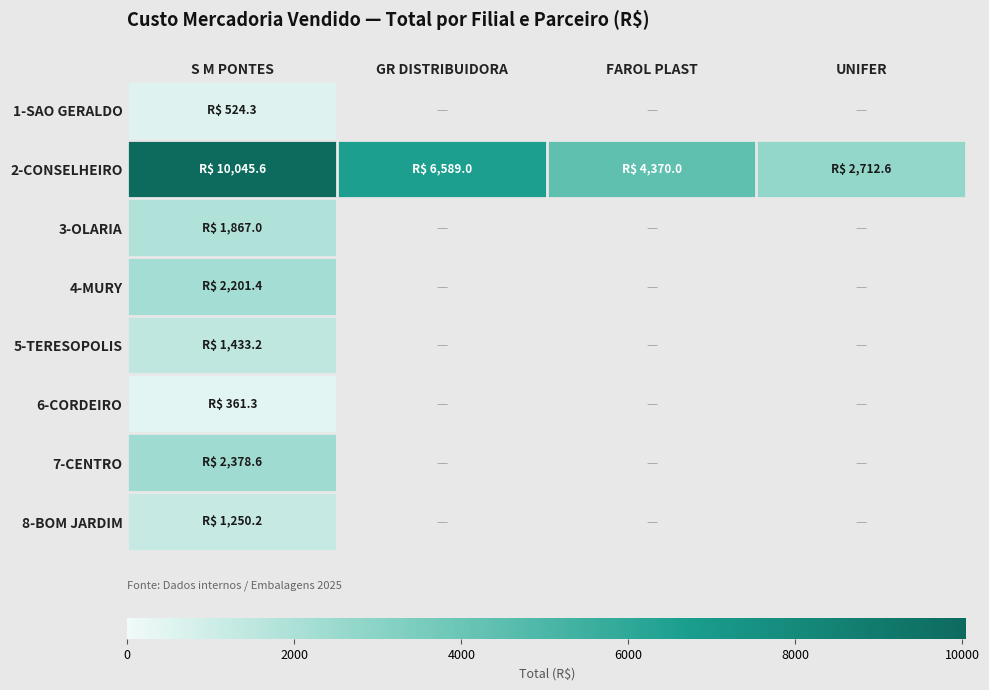

Which label corresponds to the smallest value in the chart?

GR DISTRIBUIDORA